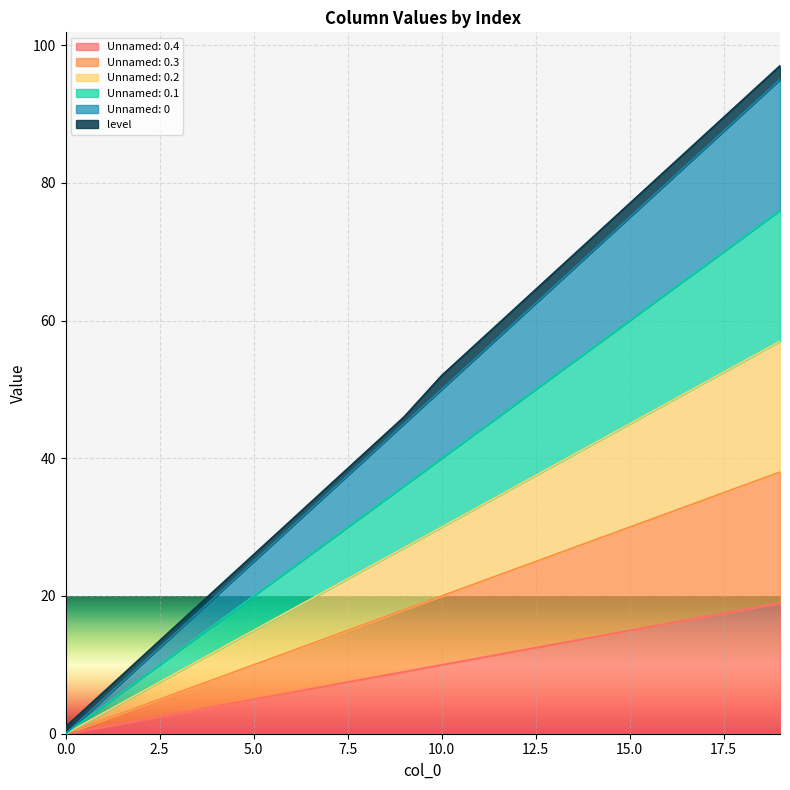

True or false: Unnamed: 0.2 and Unnamed: 0.1 intersect in this chart.

False